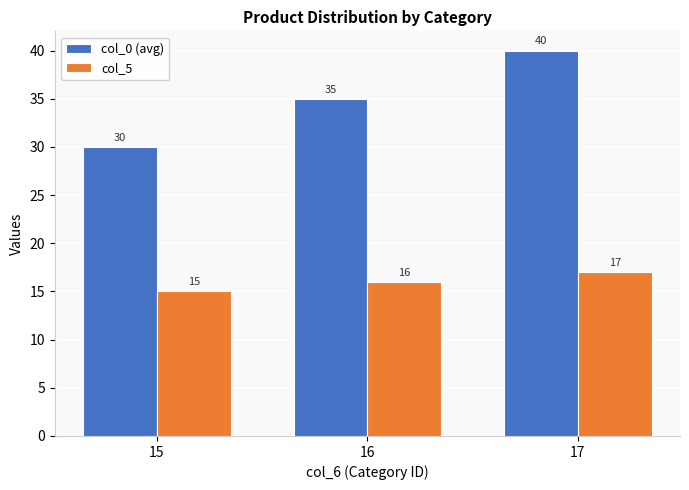

What is the difference between the highest and lowest values at 17?

23